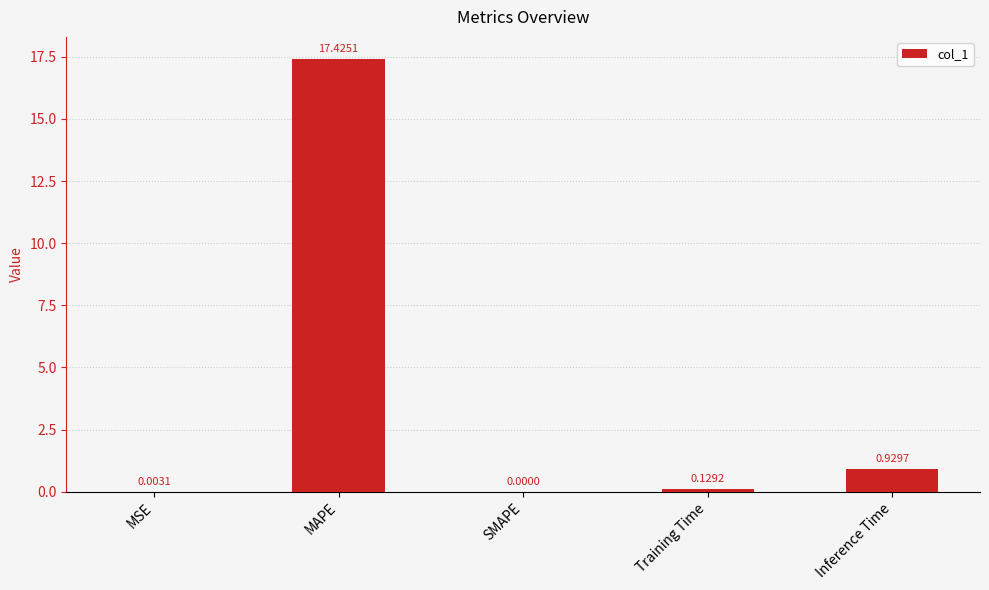

How many data points are above 0?

4